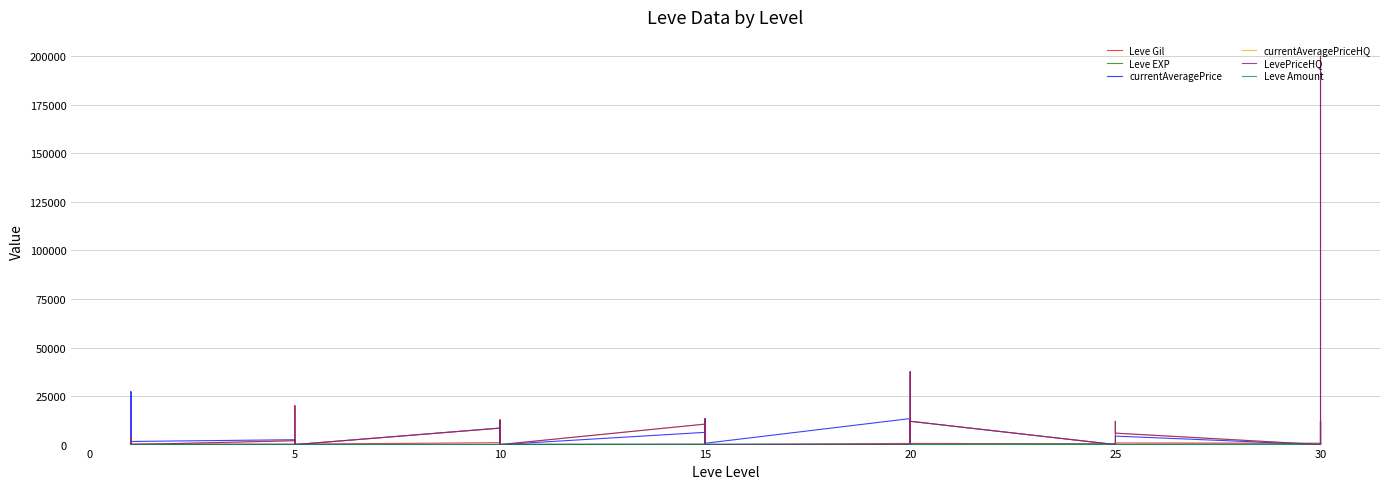

What is the difference between the maximum and minimum values in the currentAveragePriceHQ series?

199955.0